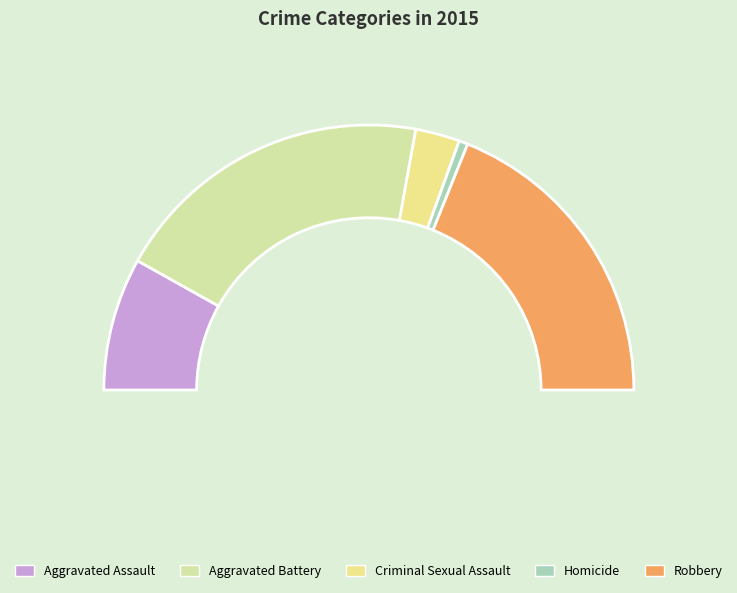

The Criminal Sexual Assault slice represents 5% of the pie. True or false?

True